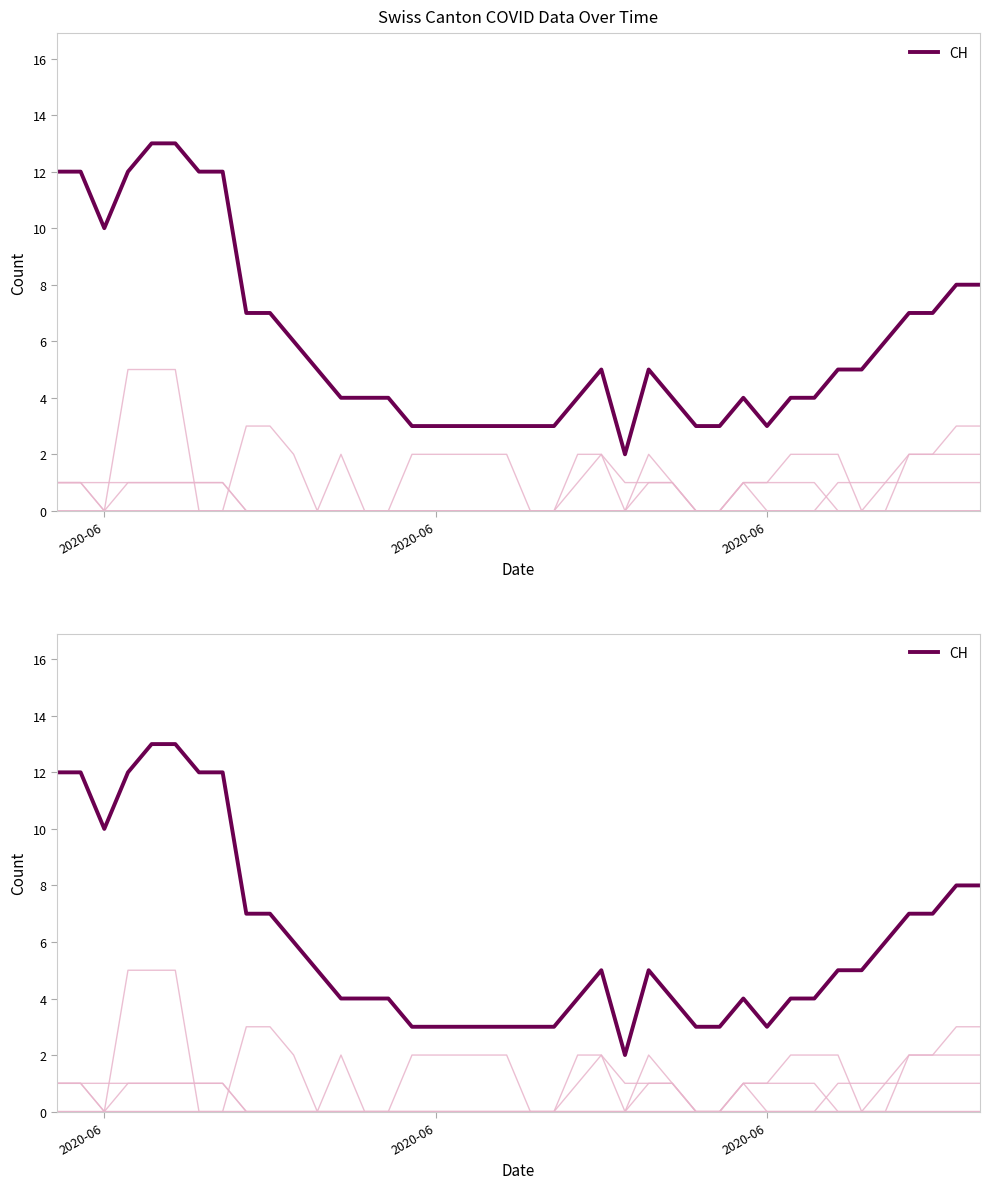

What is the maximum value shown in the chart?

13